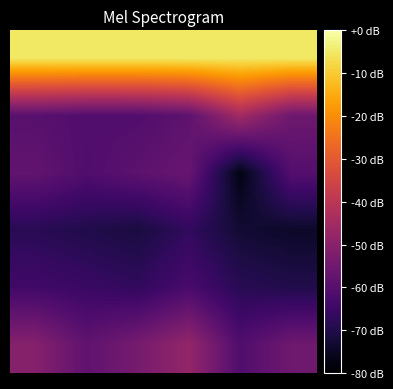

At which category is the sum across all series the highest?

3